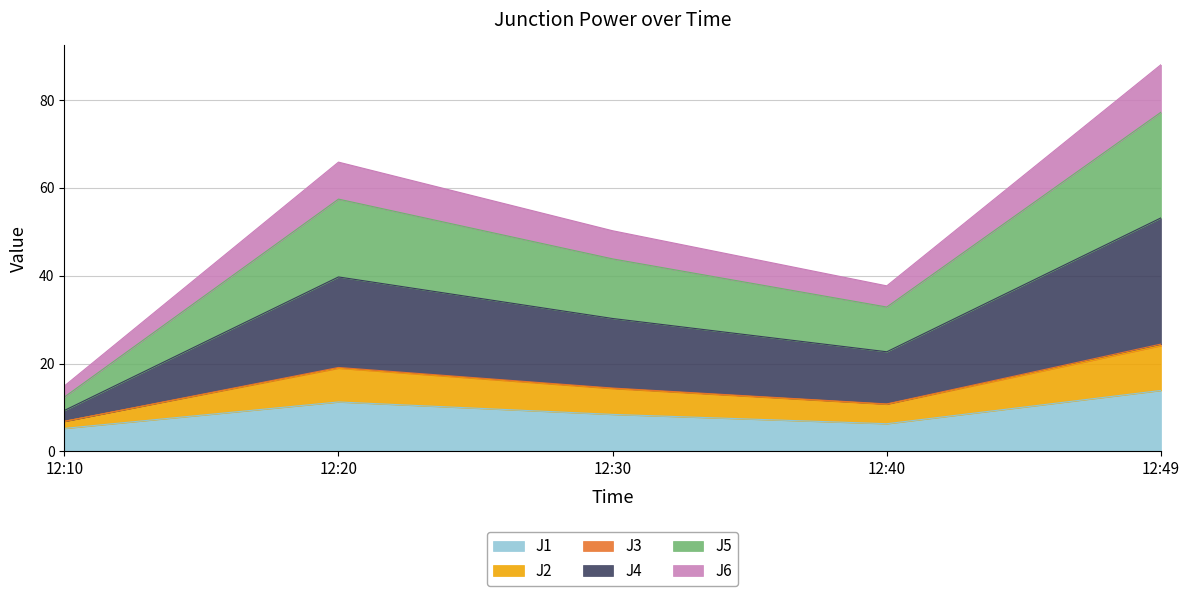

Does the chart have visible grid lines?

Yes